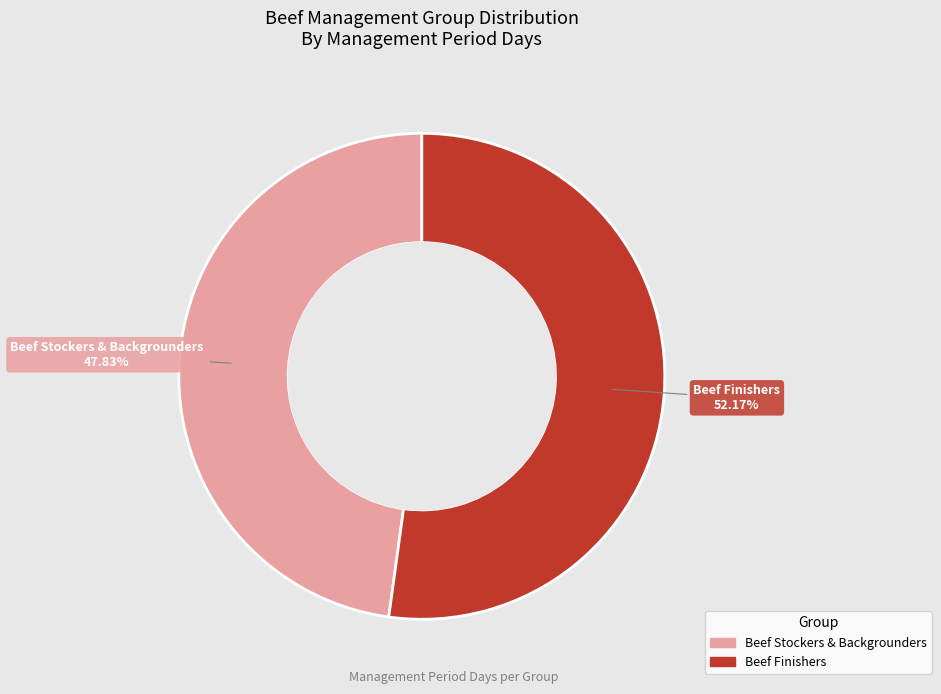

True or false: Beef Finishers accounts for 52% of the total.

True